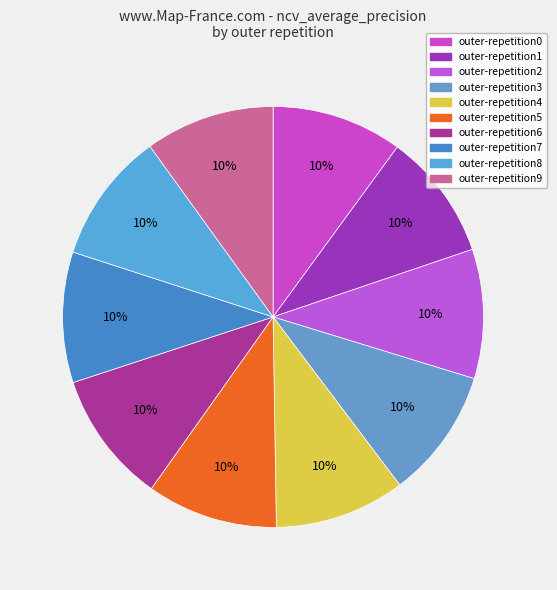

Rank the categories by value from lowest to highest.

outer-repetition1, outer-repetition2, outer-repetition9, outer-repetition3, outer-repetition4, outer-repetition7, outer-repetition0, outer-repetition5, outer-repetition8, outer-repetition6